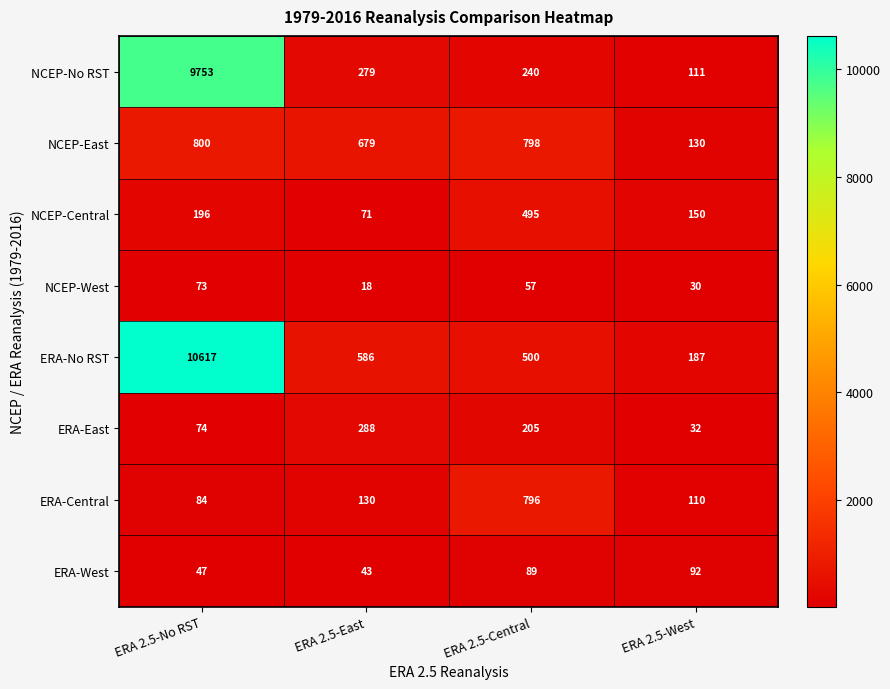

True or false: ERA-Central has a value of 189 at ERA 2.5-West.

False